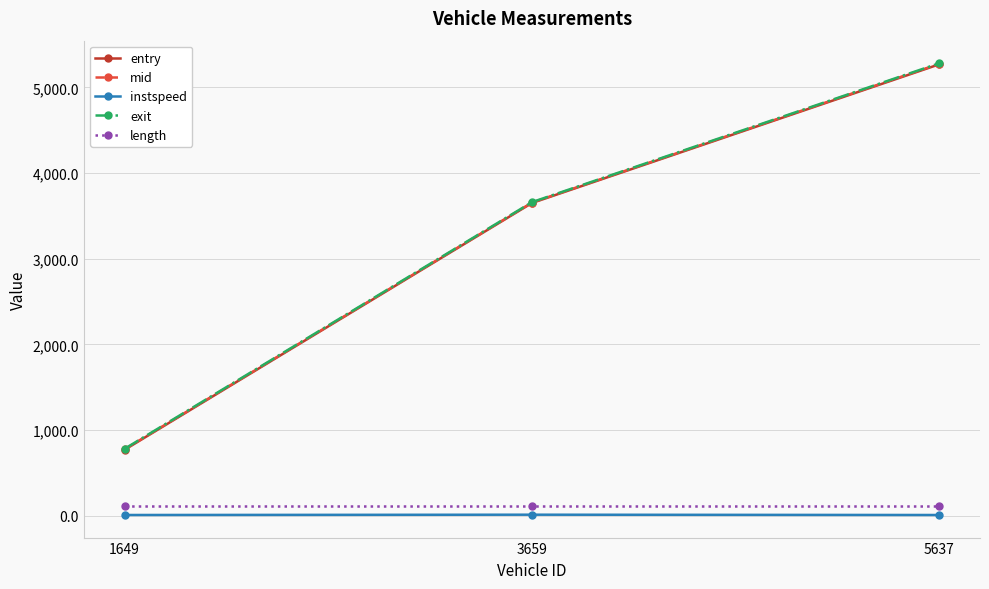

What is the minimum value shown in the chart?

10.7